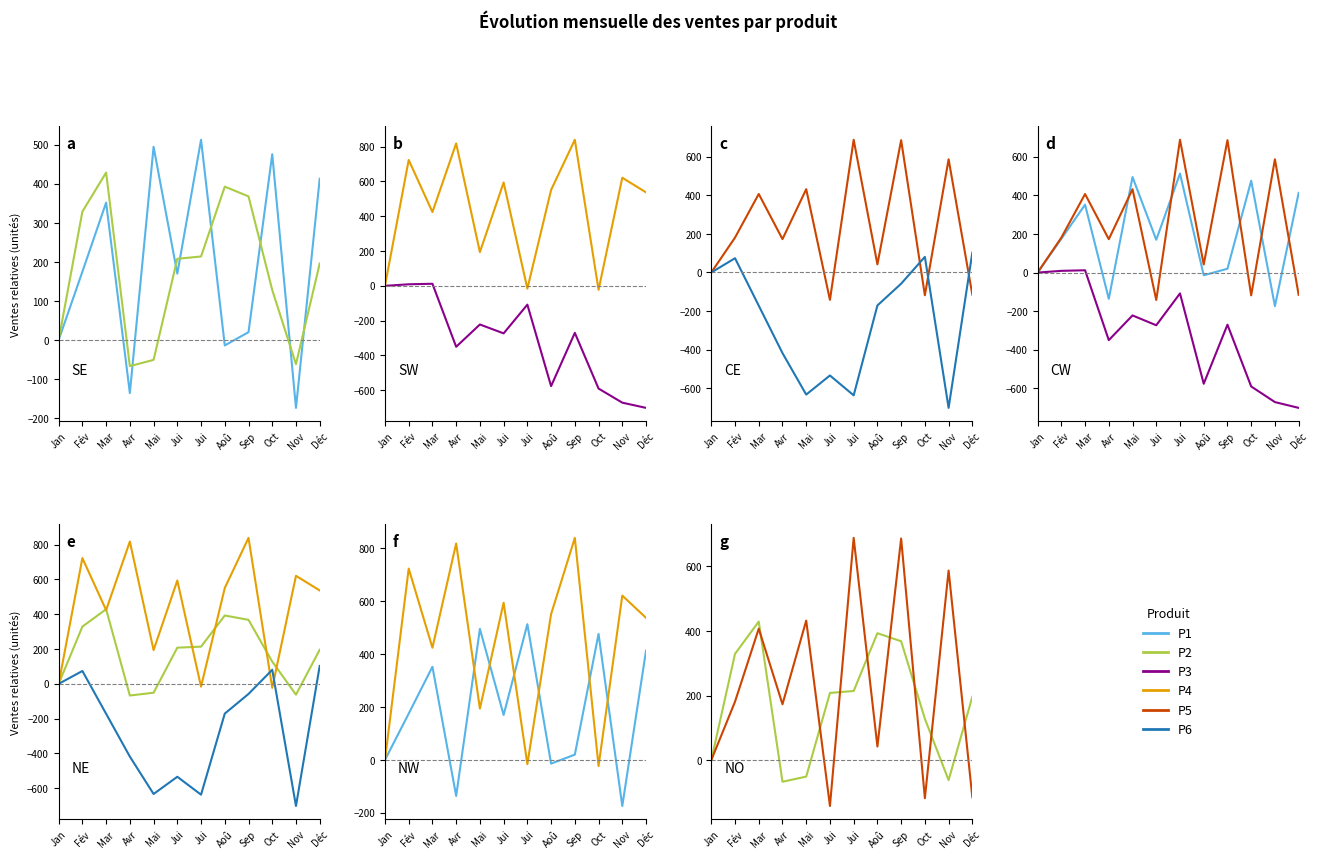

How many distinct data groups are displayed?

6